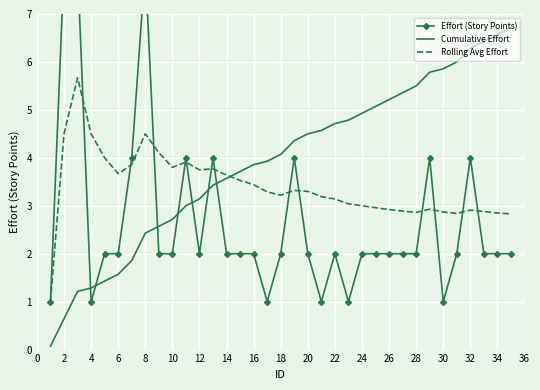

The Cumulative Effort series shows 3.3 at 30. True or false?

False